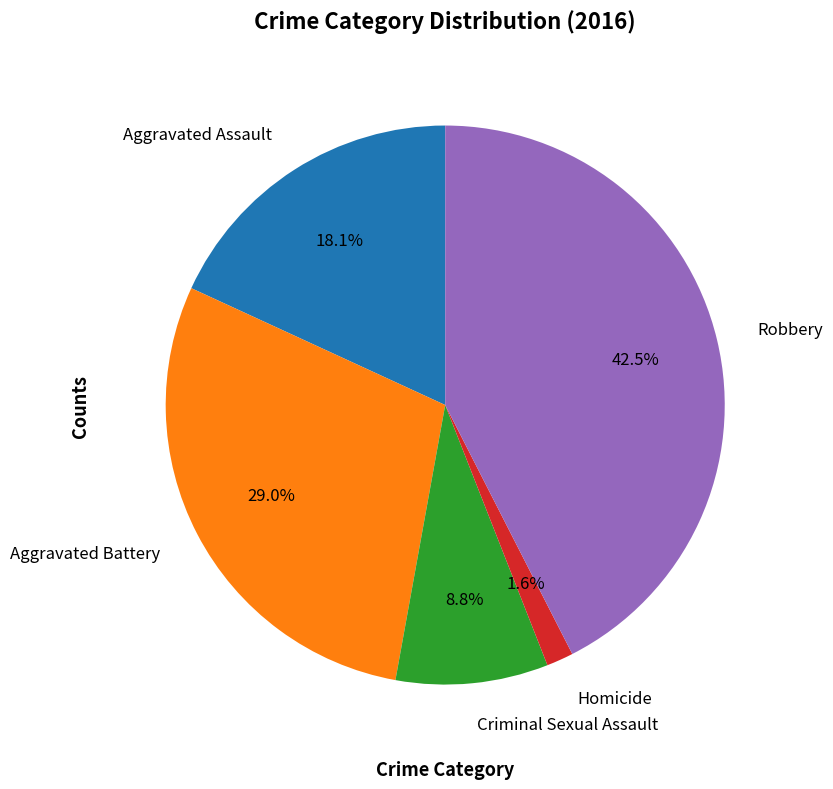

Is there any slice that represents more than half of the pie?

No